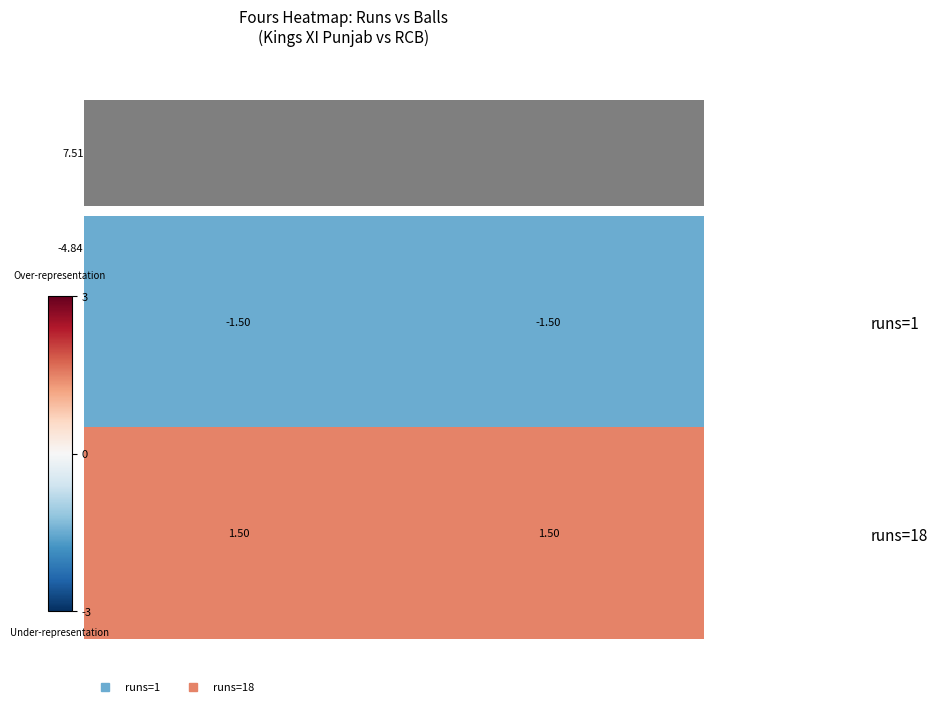

Which series has the largest total across all categories?

runs=18